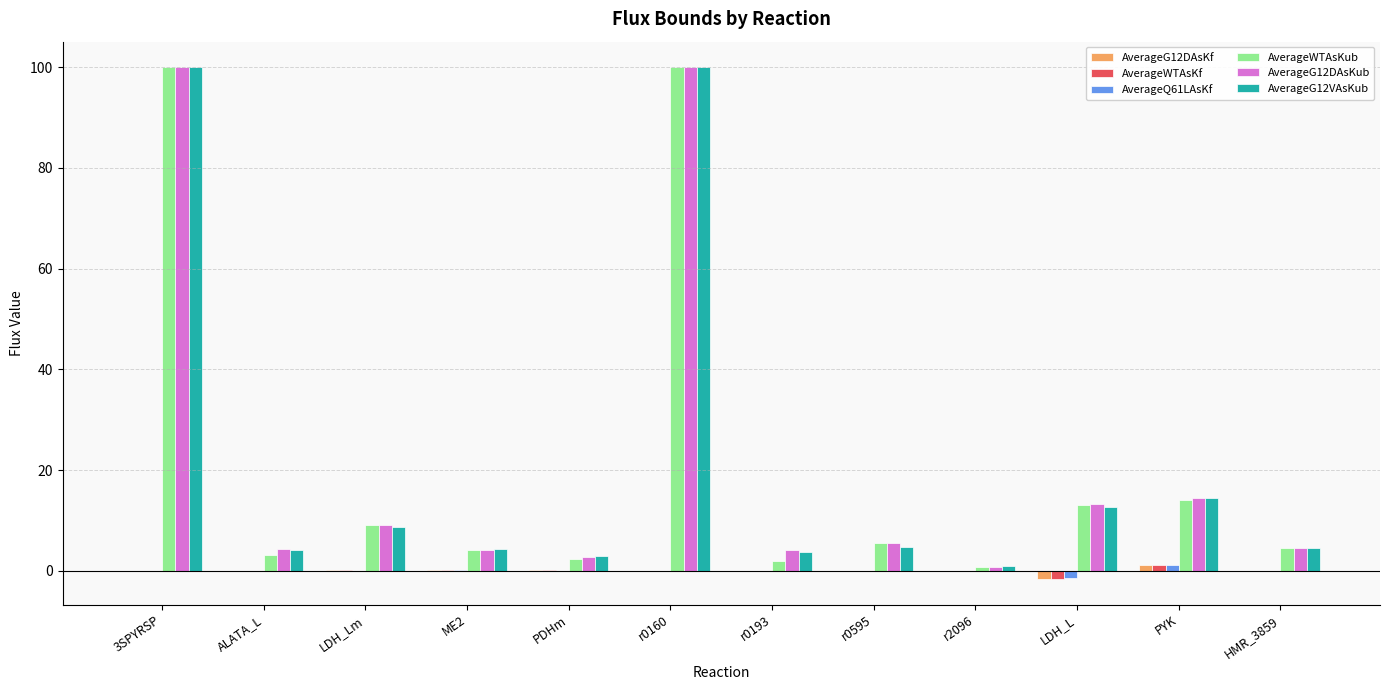

True or false: AverageG12DAsKub has a value of 2.7 at PDHm.

True